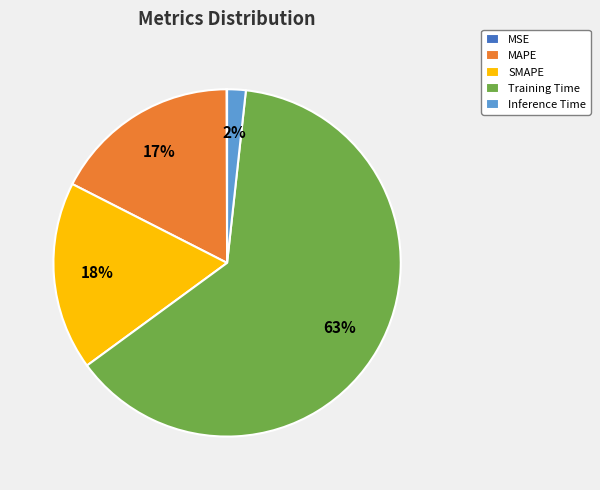

To the nearest percent, what is the difference between the largest and smallest slice percentages?

63%